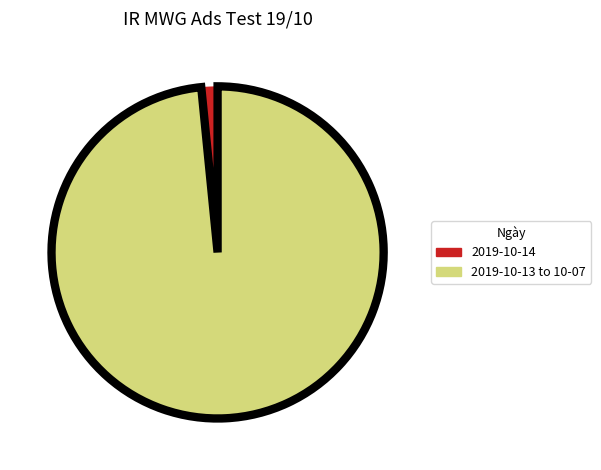

Does any single category account for the majority?

Yes